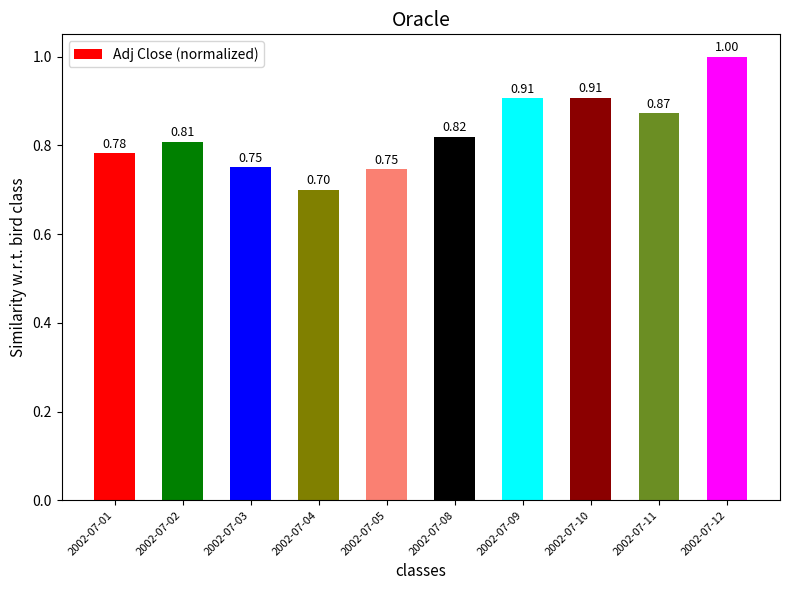

Between 2002-07-03 and 2002-07-02, which is larger?

2002-07-02